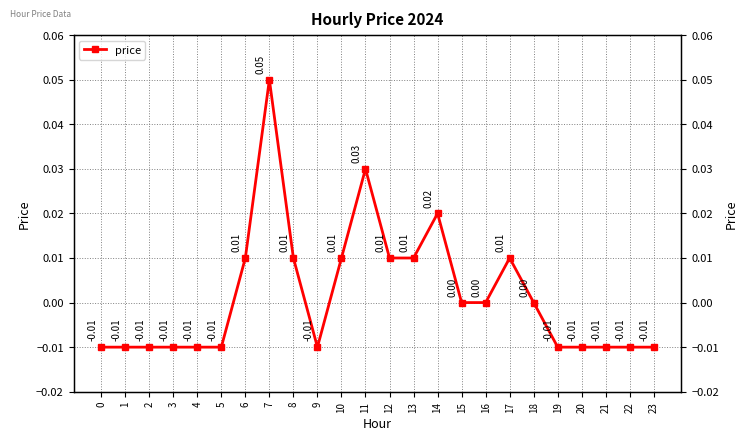

Reading left to right, list all the values displayed in this chart.

0=-0.0	1=-0.0	2=-0.0	3=-0.0	4=-0.0	5=-0.0	6=0.0	7=0.1	8=0.0	9=-0.0	10=0.0	11=0.0	12=0.0	13=0.0	14=0.0	15=0.0	16=0.0	17=0.0	18=0.0	19=-0.0	20=-0.0	21=-0.0	22=-0.0	23=-0.0